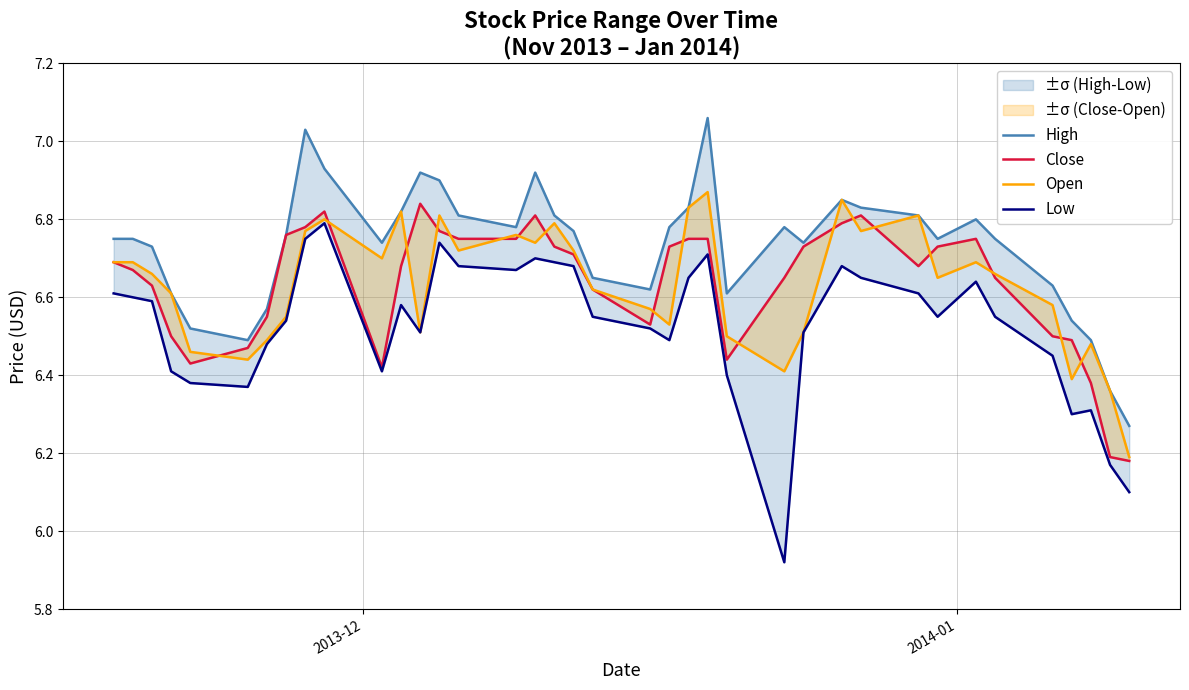

True or false: Open and Low intersect in this chart.

False